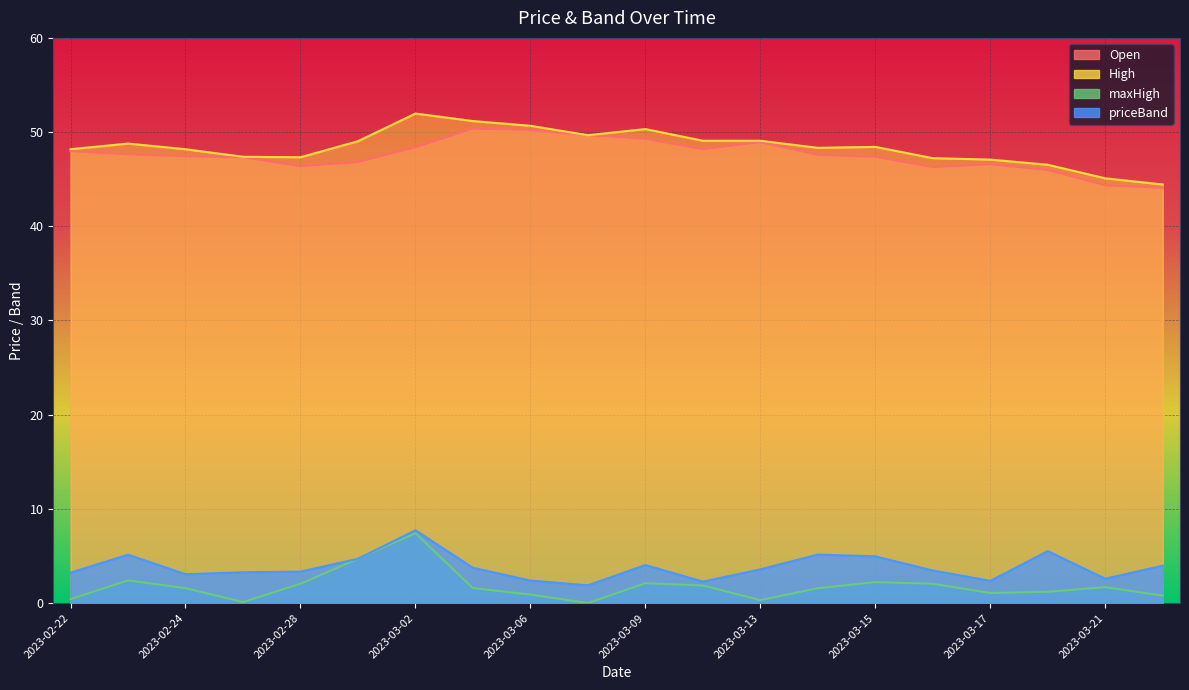

What is the difference between the maximum and second lowest values in the Open series?

6.0